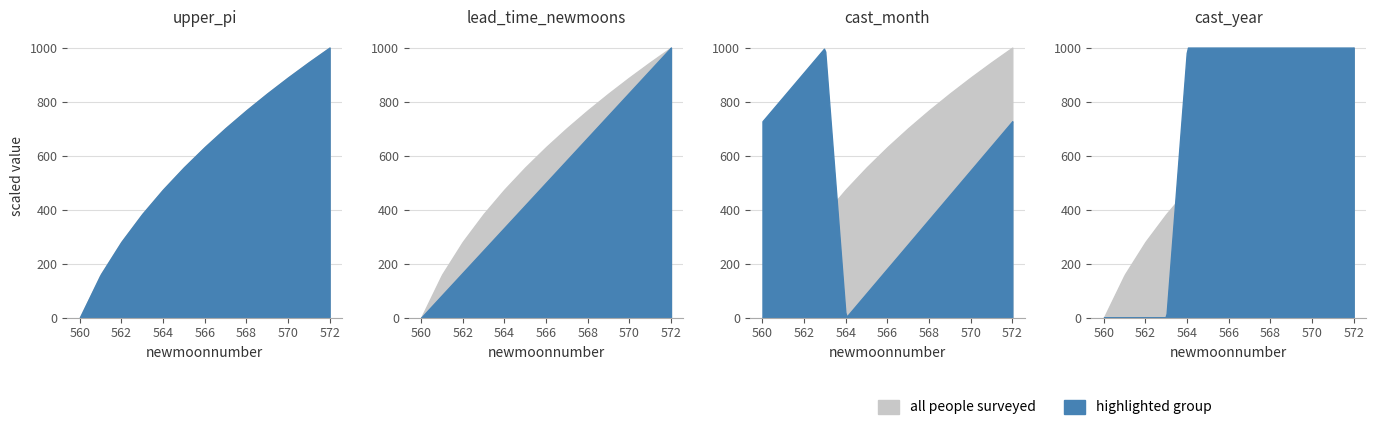

Between 568 and 570, which is larger?

570